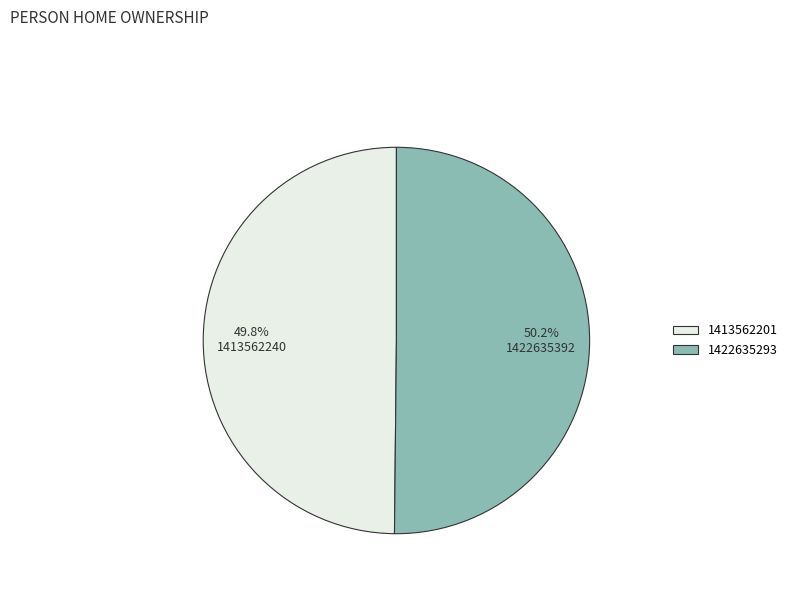

Is there a majority slice in this chart?

Yes